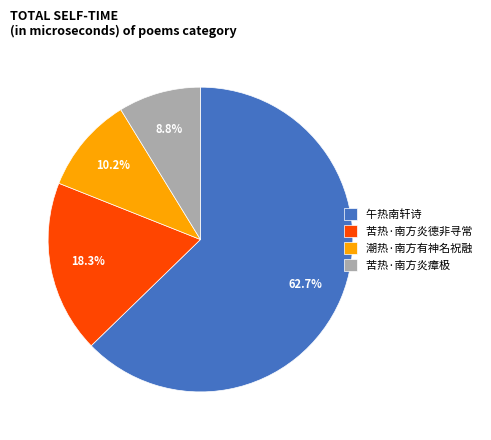

To the nearest percent, what is the combined percentage of 潮热·南方有神名祝融 and 午热南轩诗?

73%